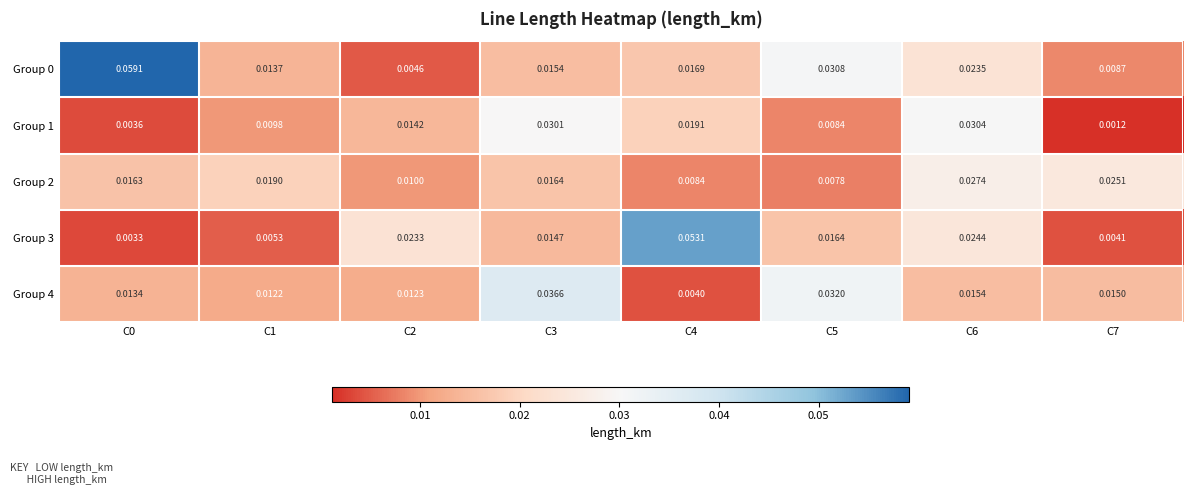

List the series in order of their peak value, lowest first.

Group 2, Group 1, Group 4, Group 3, Group 0